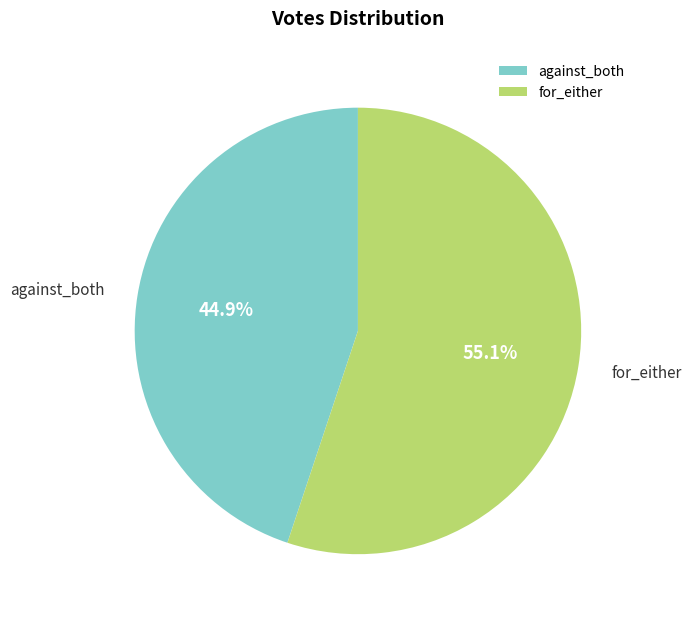

What percentage do for_either and against_both together represent?

100.0%